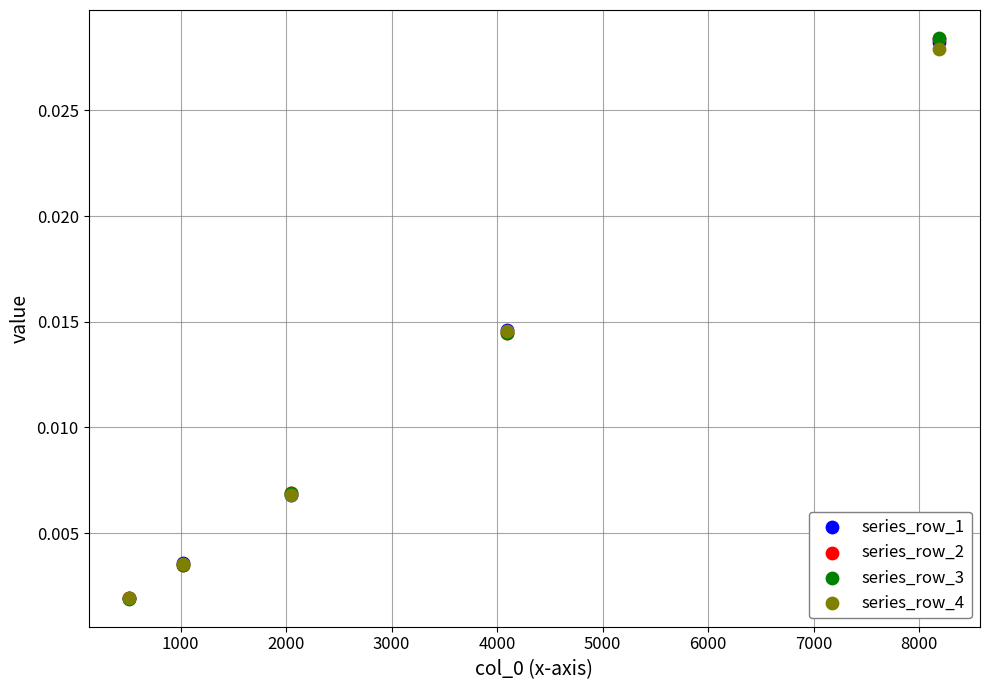

What are all the series names shown in the legend?

series_row_1, series_row_2, series_row_3, series_row_4